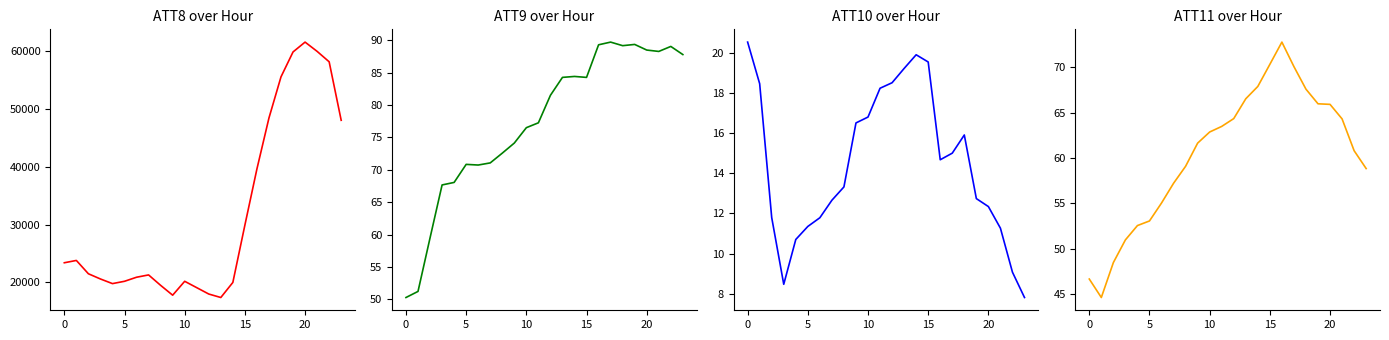

Is this an area chart (filled region under the line)?

No